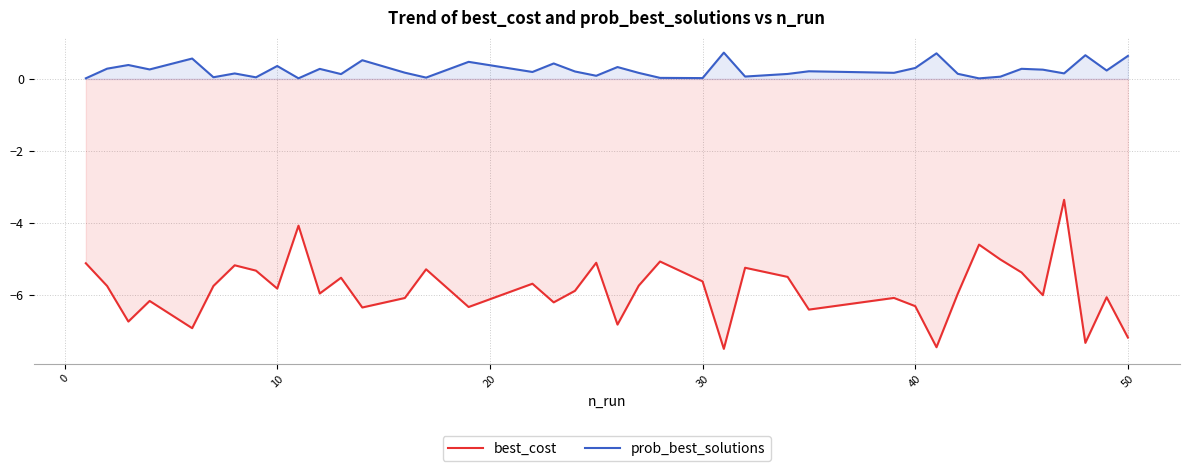

What is the lowest value of the best_cost series?

-7.5